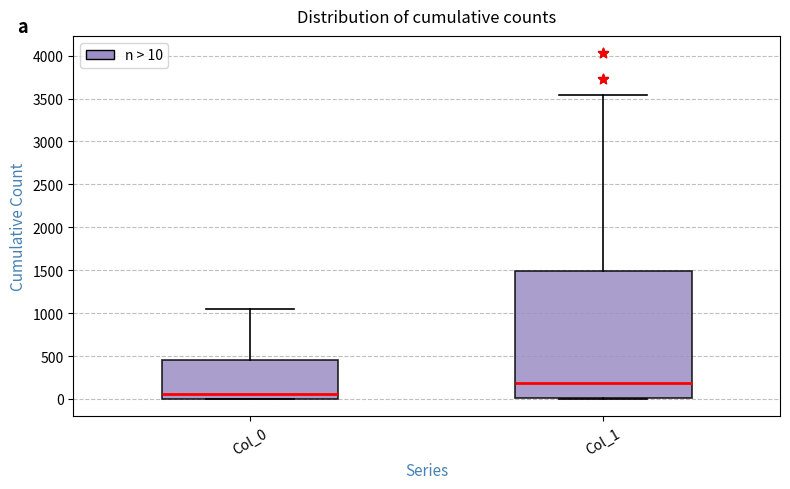

Which box is the tallest, from its lower edge to its upper edge?

Col_1